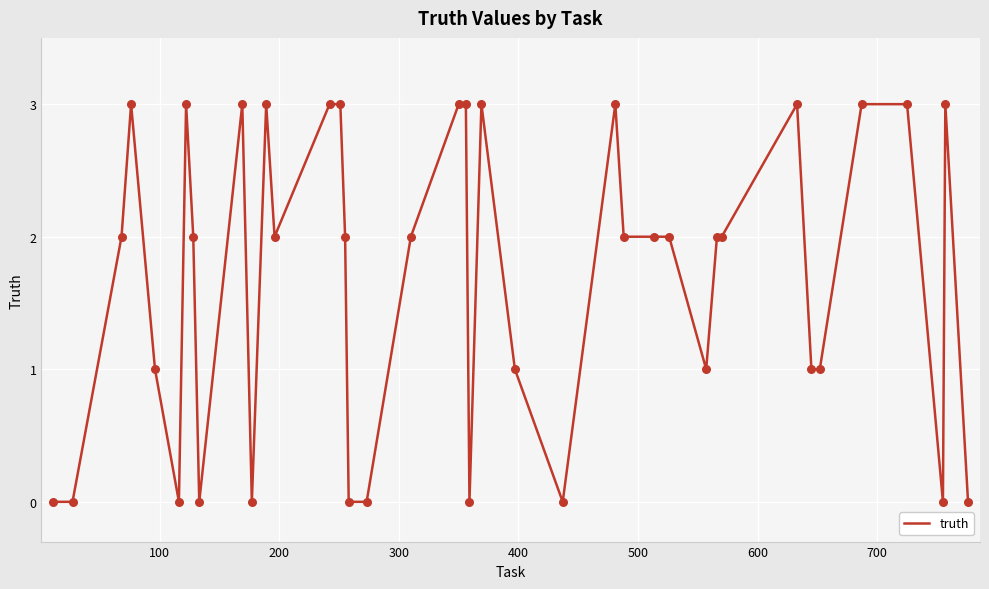

What is the difference between the maximum and minimum values?

3